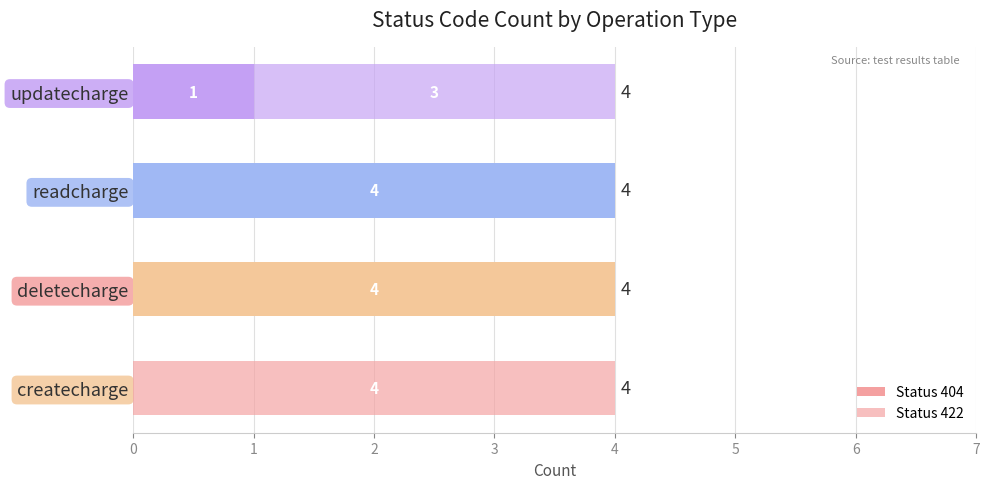

How many distinct data groups are displayed?

2